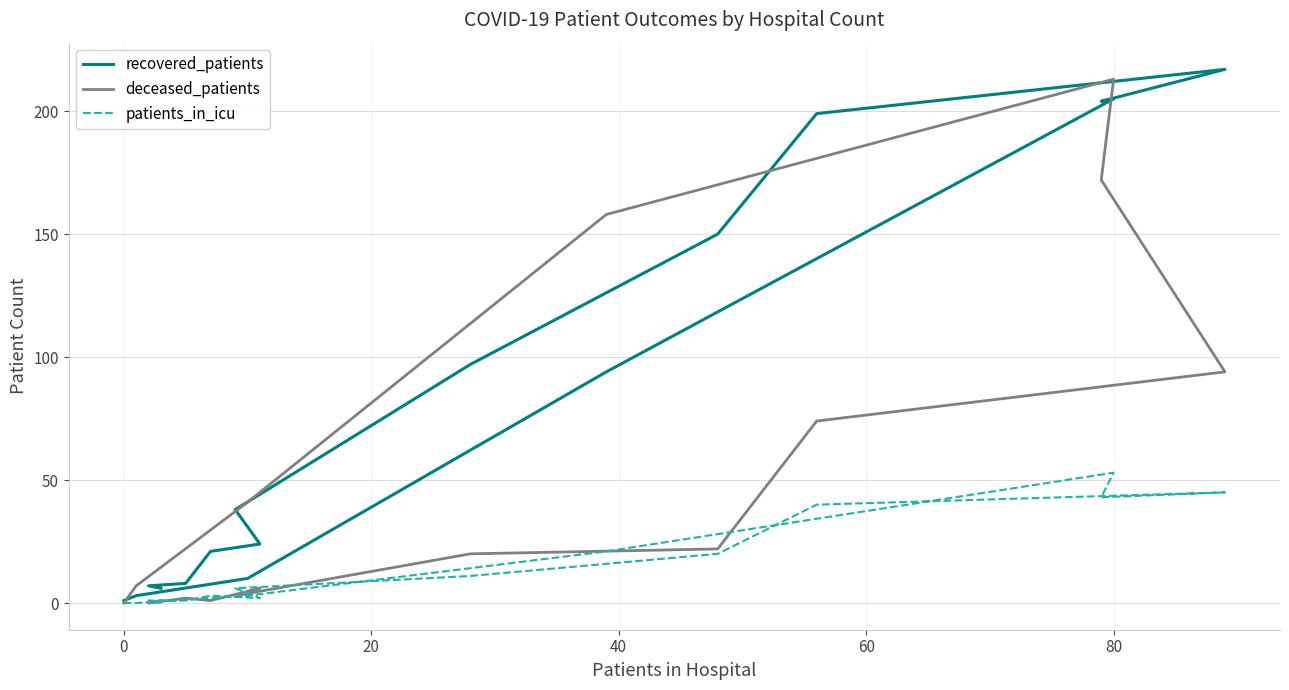

How many data points in deceased_patients are less than 20?

8